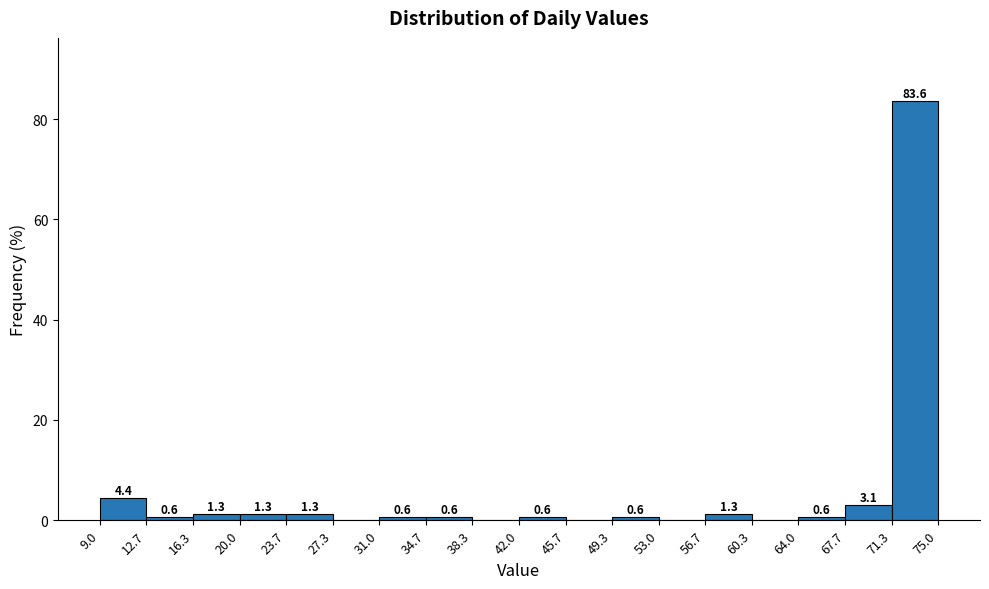

Over which range of the x-axis is the bar tallest?

71.3 to 75.0